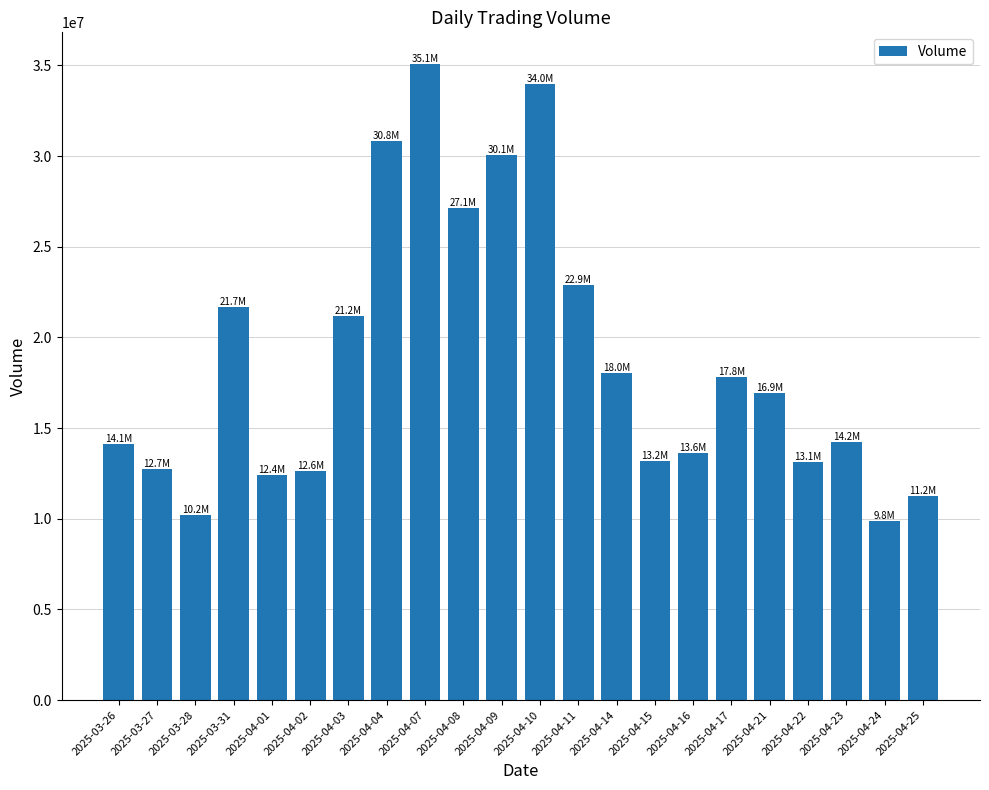

What is the label of the 18th bar from the left?

2025-04-21